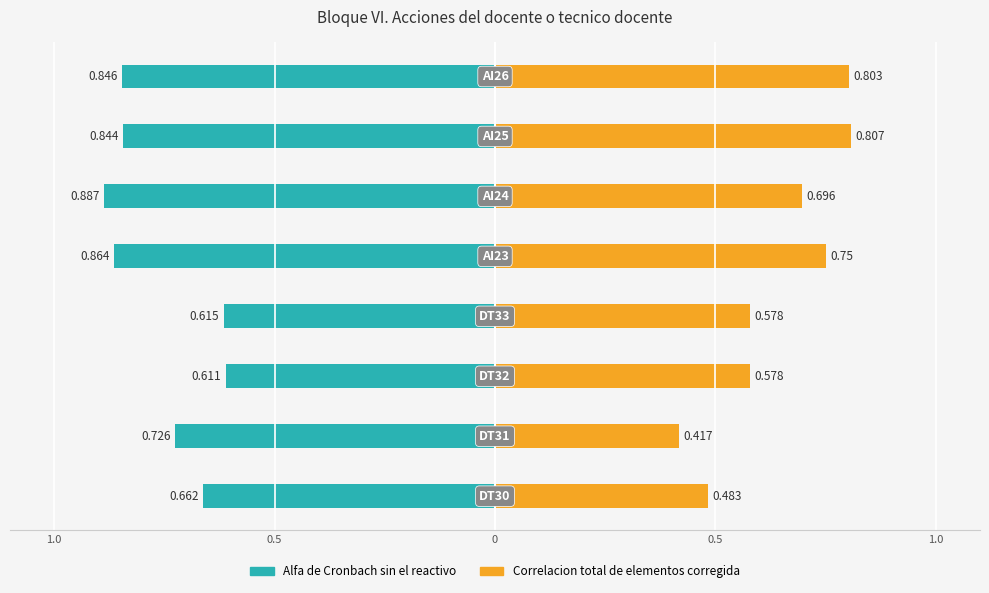

The Alfa de Cronbach sin el reactivo series shows -0.3 at 1.0. True or false?

False